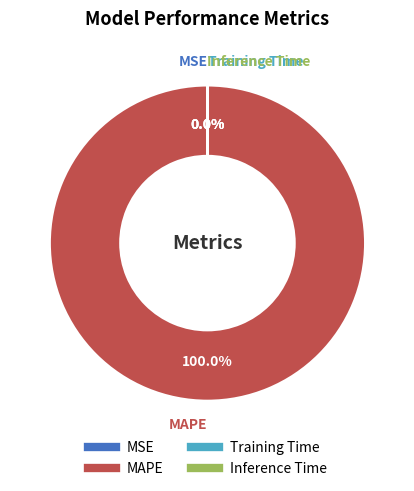

Is there a majority slice in this chart?

Yes